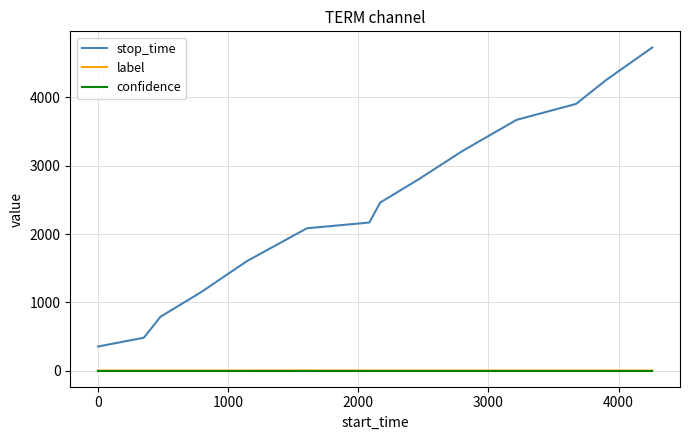

What is the maximum value shown in the chart?

4732.0